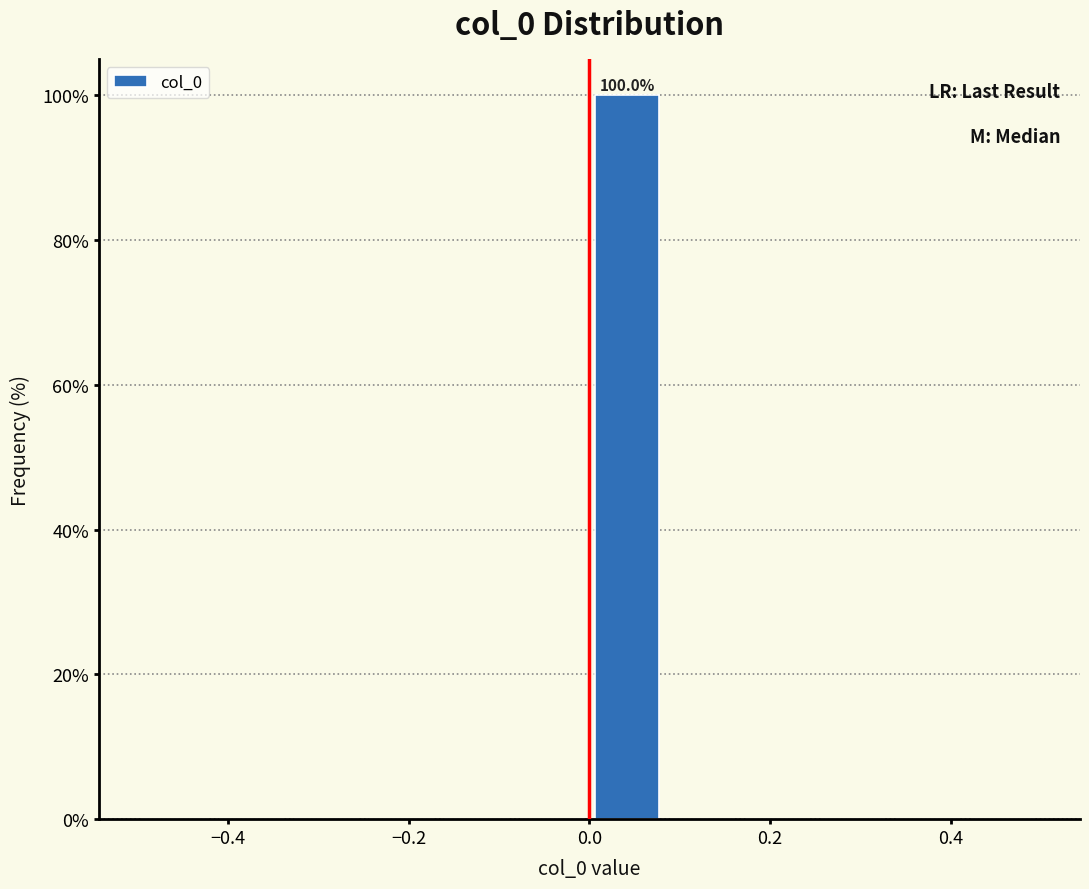

Over which range of the x-axis is the bar tallest?

0.00 to 0.08